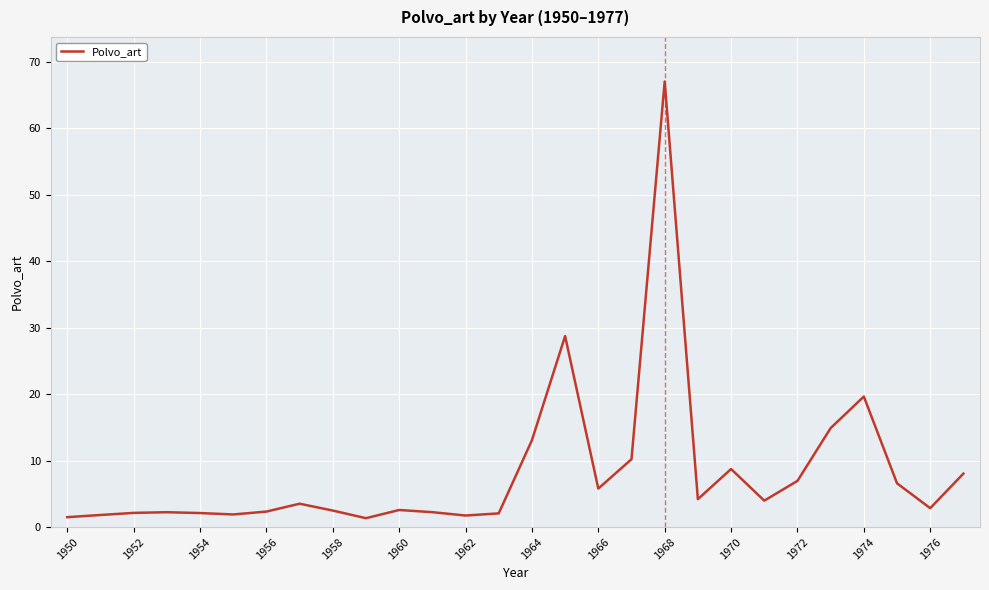

What is the difference between the maximum and minimum values?

65.7